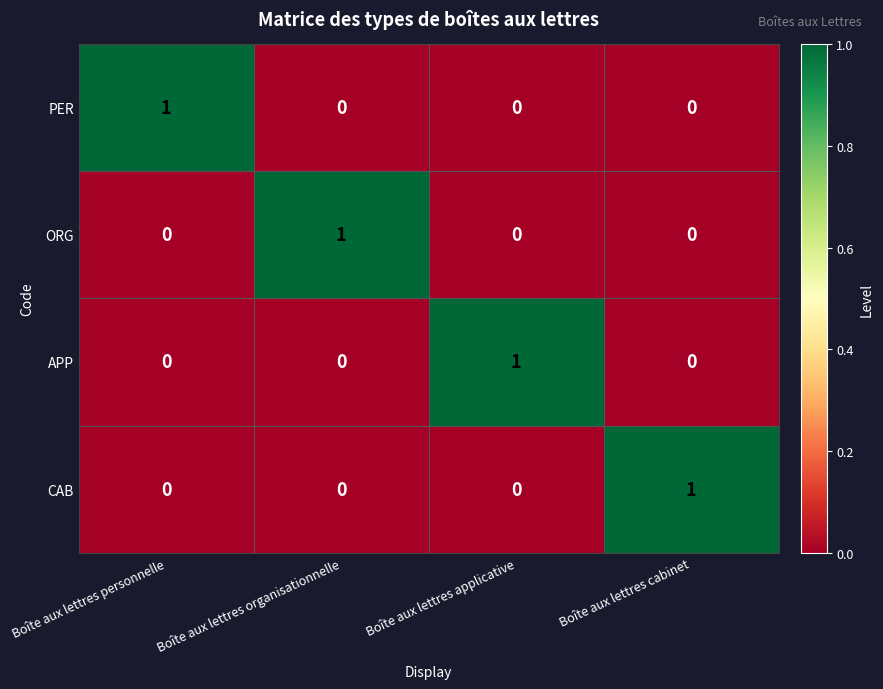

Count the CAB values in the range 0 to 1.

4